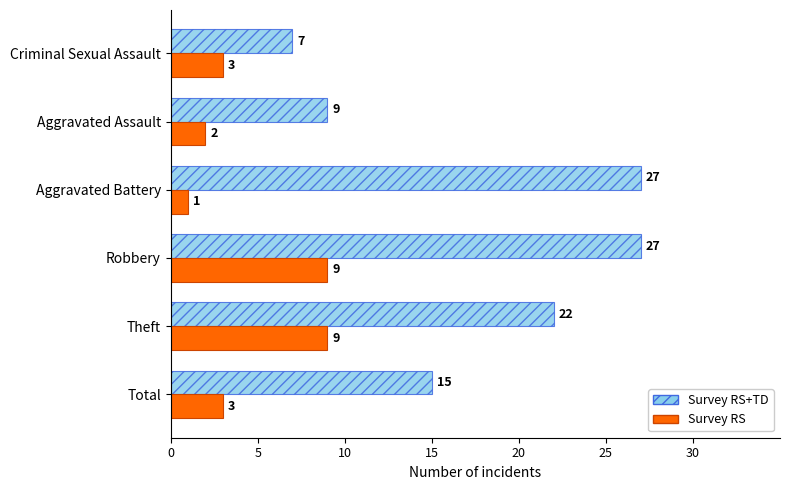

True or false: Survey RS+TD has a value of 10 at Aggravated Battery.

False